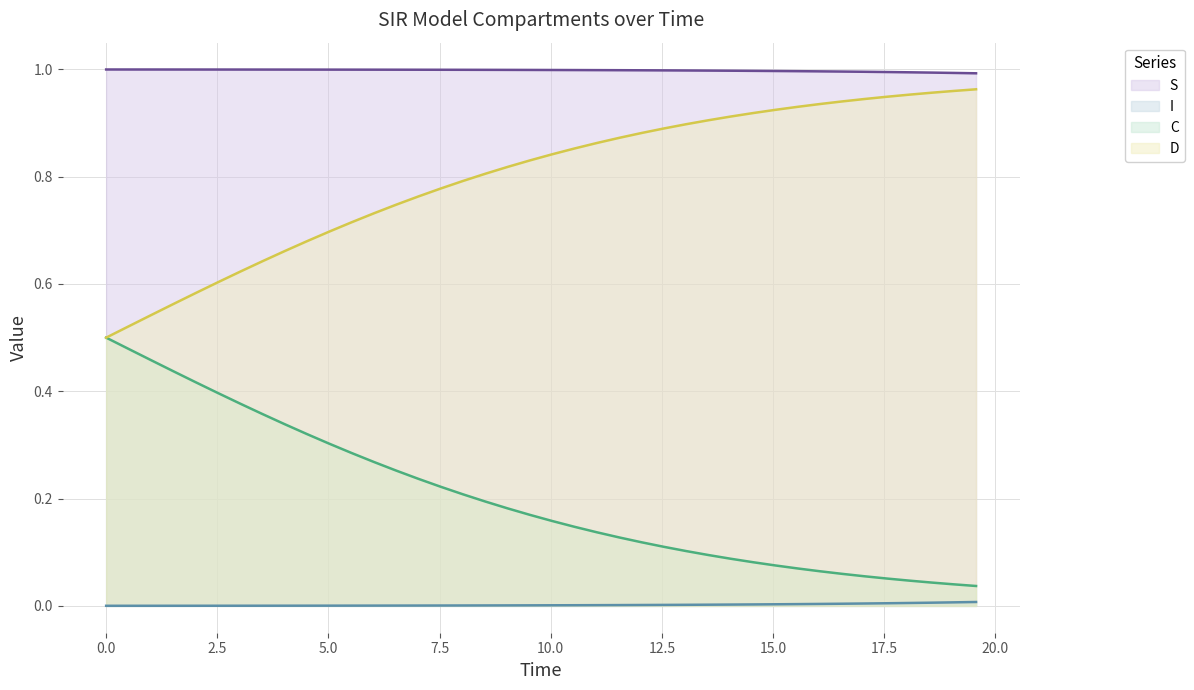

Which series has the largest total across all categories?

S